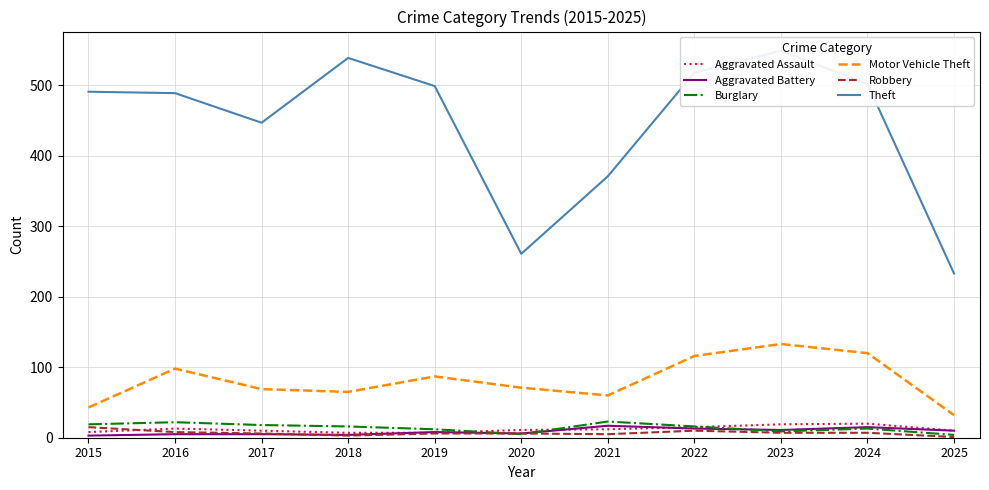

Does the chart have visible grid lines?

Yes